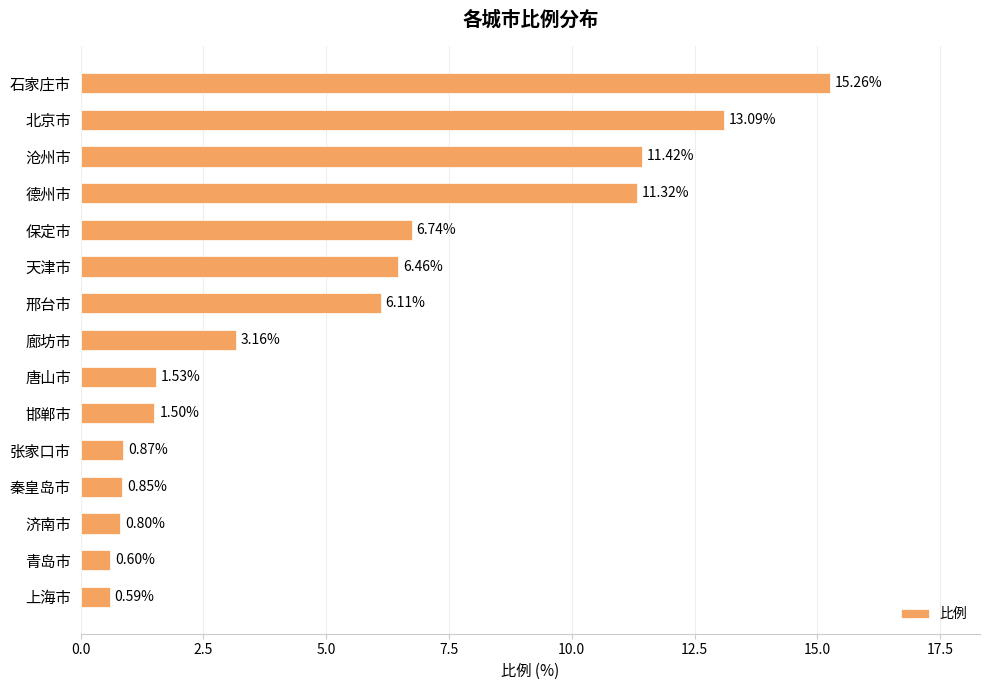

What is the change in value from 秦皇岛市 to 上海市?

-0.3